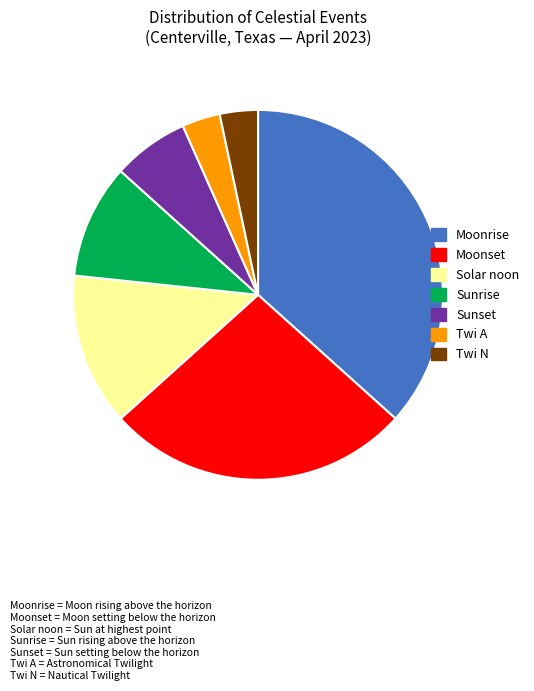

The Twi N slice represents 3% of the pie. True or false?

True